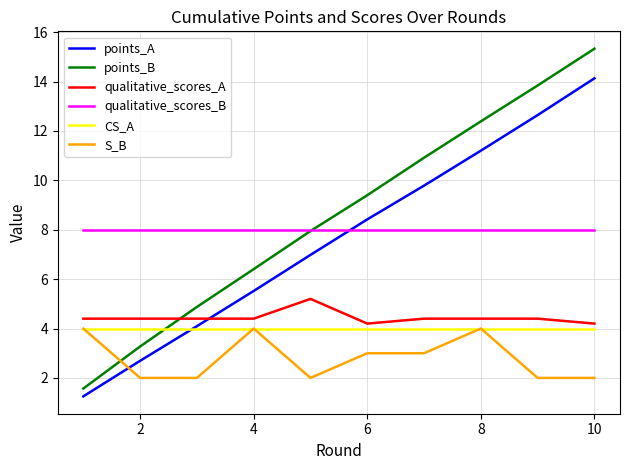

What is the minimum value shown in the chart?

1.3